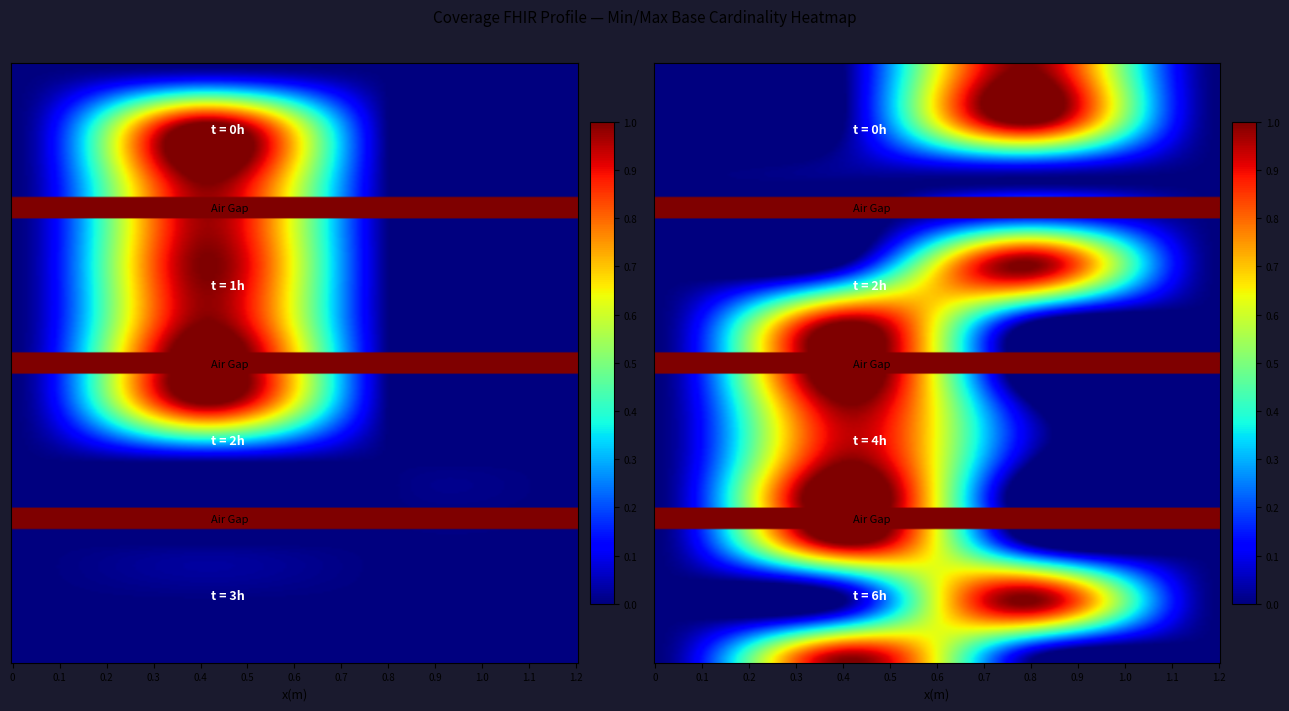

How many data points does each series have?

20